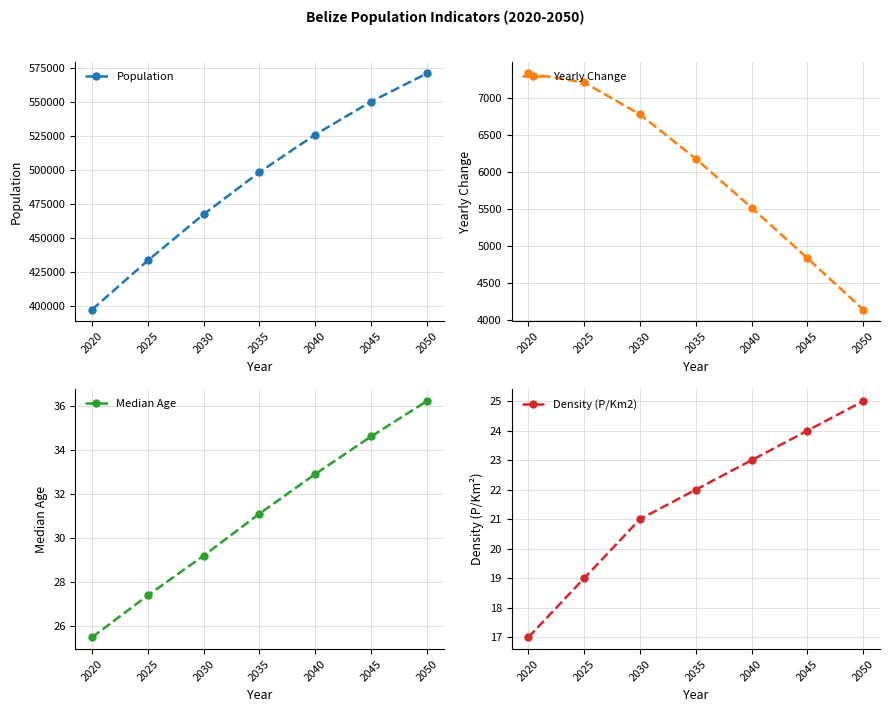

How many values in the Density (P/Km2) series are below 22?

3